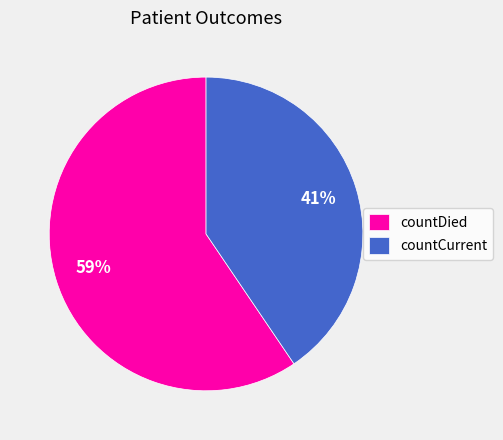

Which slice is the smallest?

countCurrent